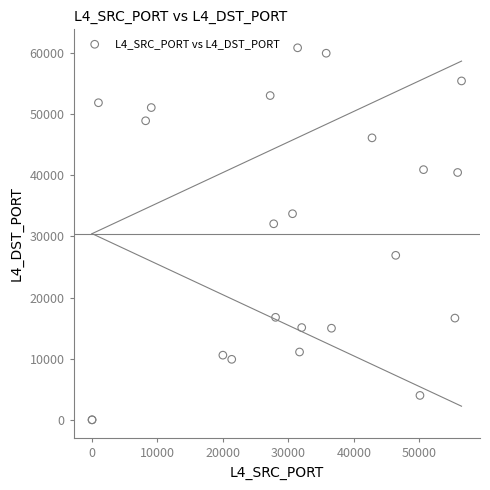

What Y value in the scatter plot is closest to 30428?

32068